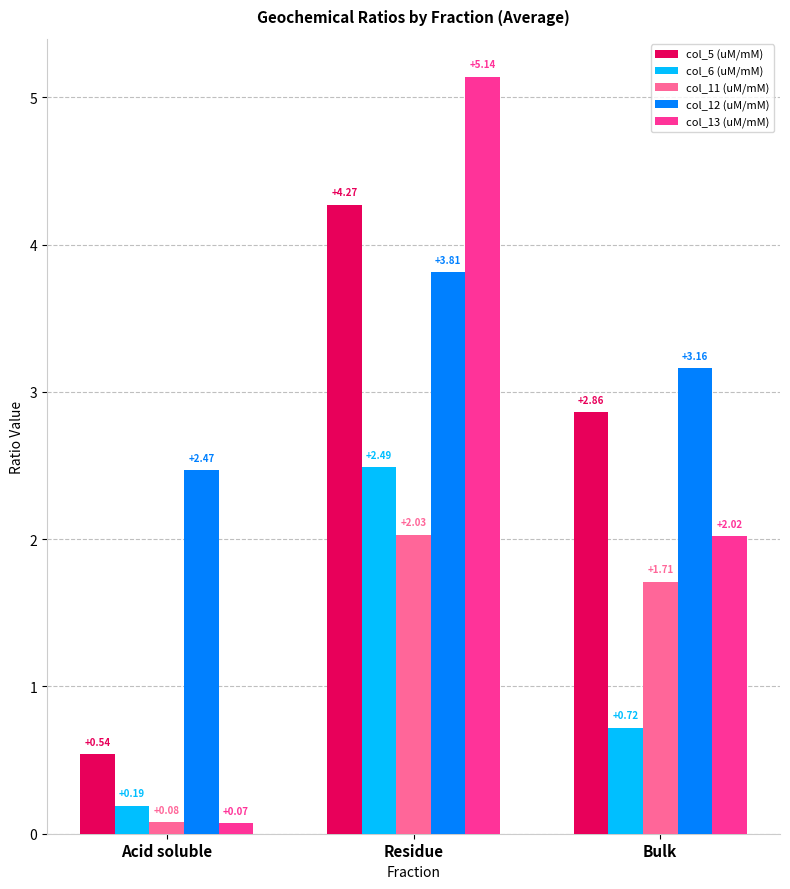

Which series has the largest total across all categories?

col_12 (uM/mM)